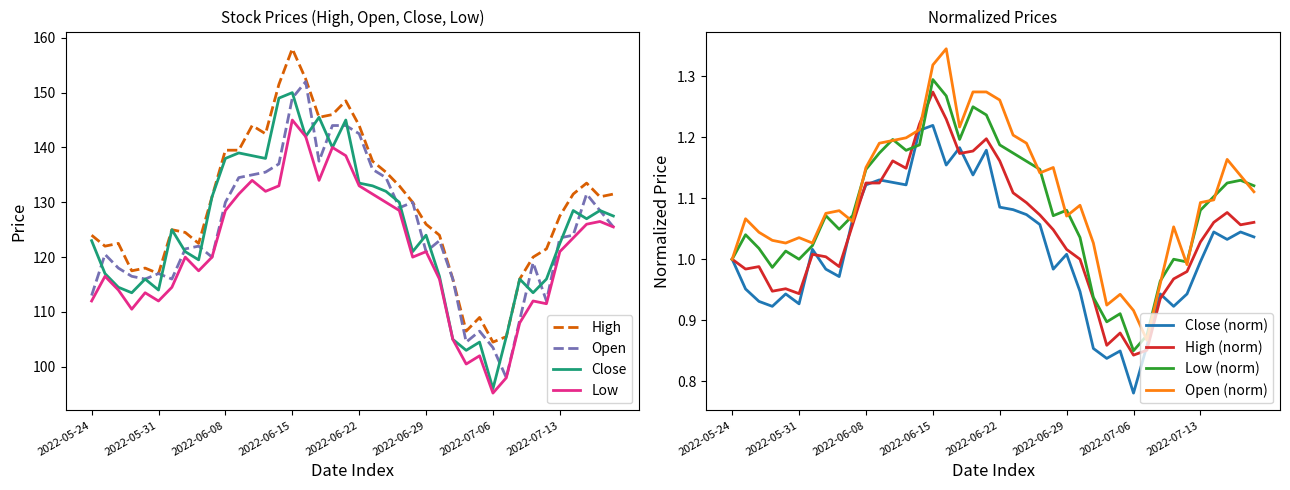

At which category does Close reach its first local peak?

2022-05-30